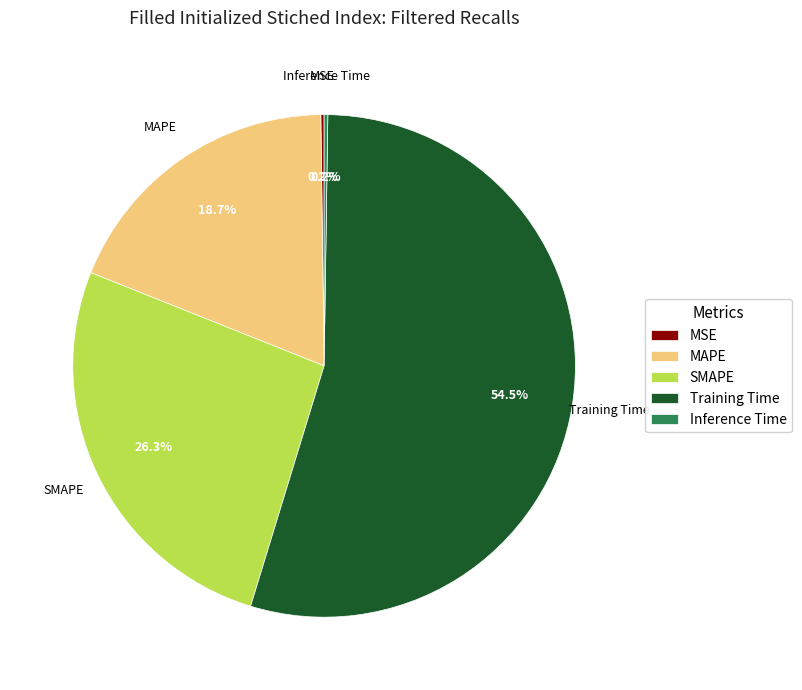

To the nearest percent, what is the difference between the largest and smallest slice percentages?

54%